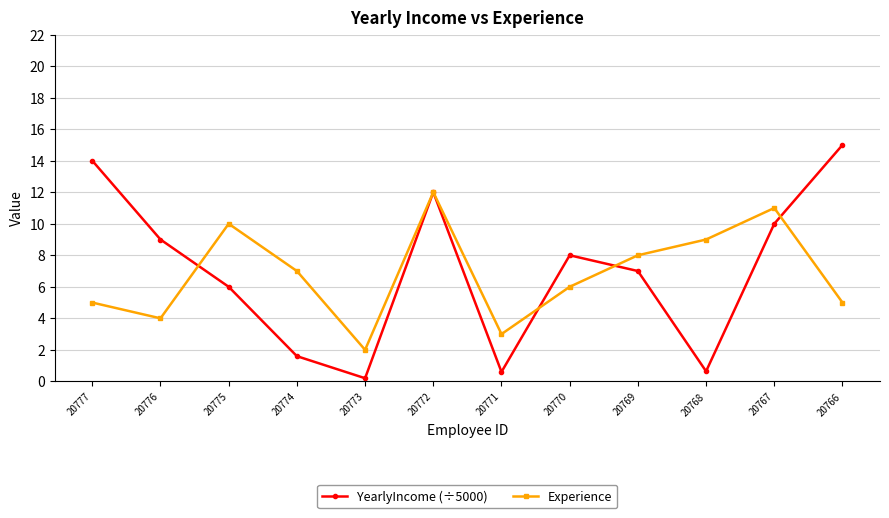

Between which two adjacent categories do Experience and YearlyIncome (÷5000) first intersect?

20776 and 20775